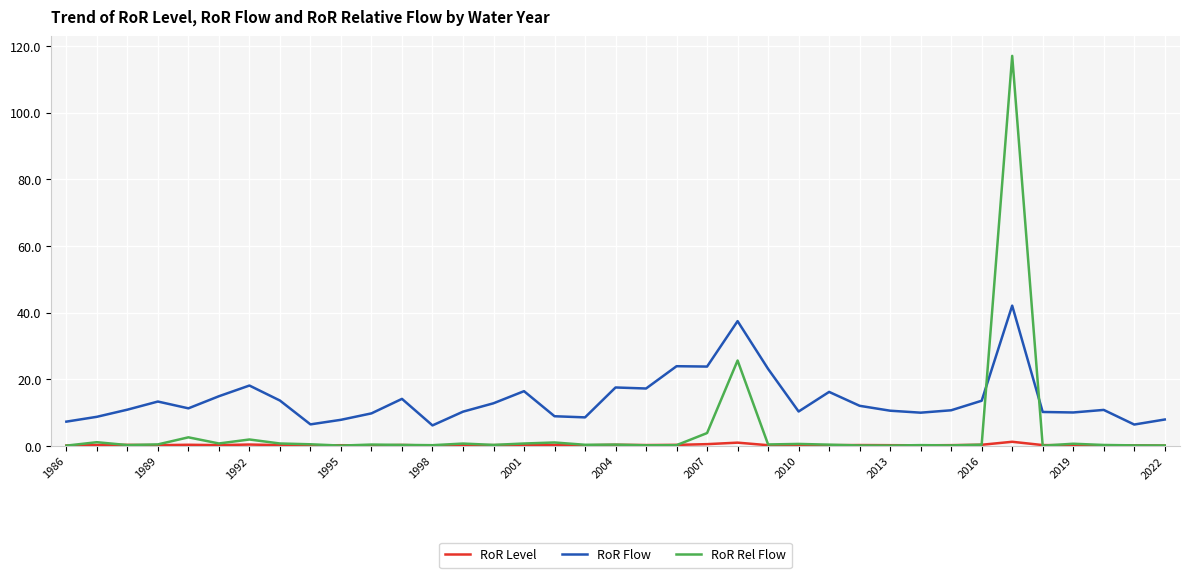

Which series has the largest range (max minus min)?

RoR Rel Flow